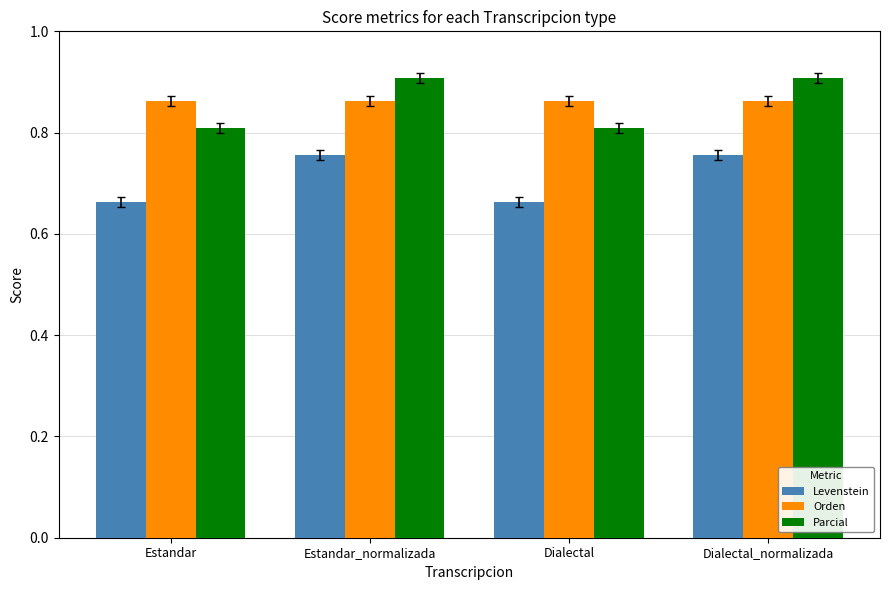

Rank the series by their maximum value, from lowest to highest.

Levenstein, Orden, Parcial